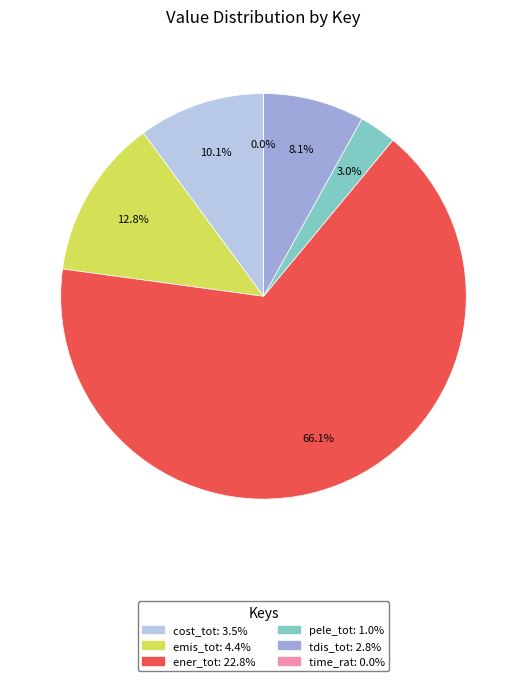

To the nearest percent, what is the combined percentage of pele_tot and cost_tot?

13%